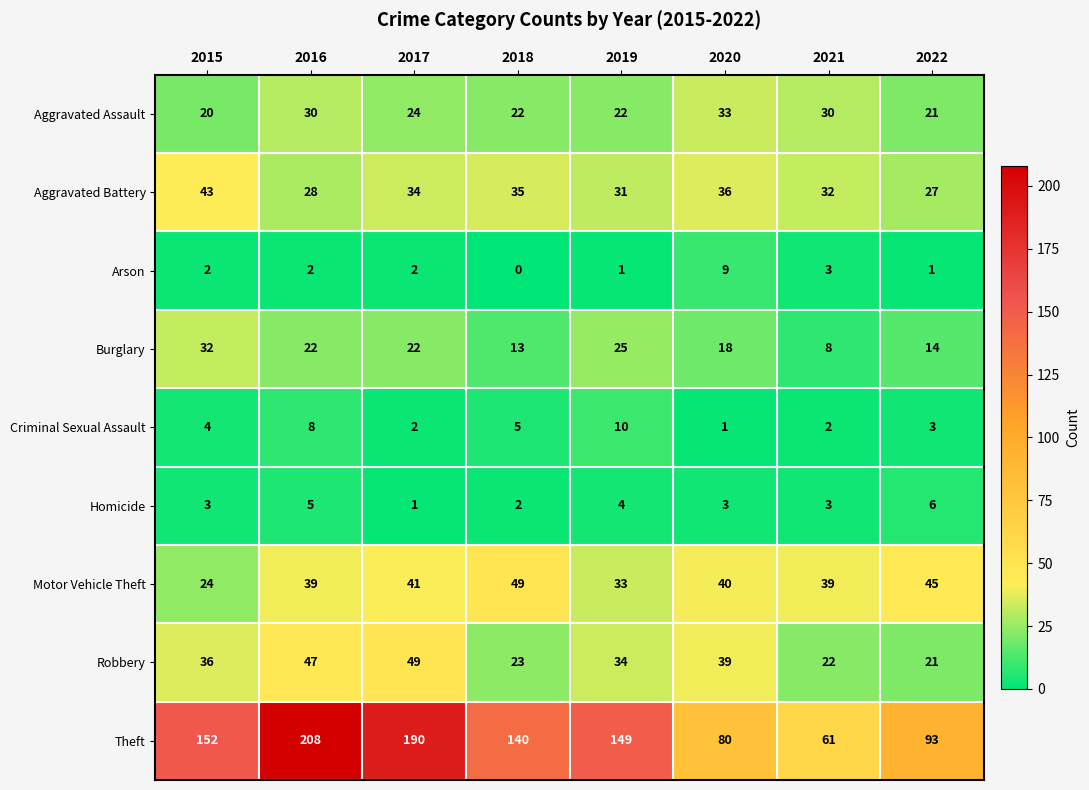

Which series has the widest spread of values?

Theft